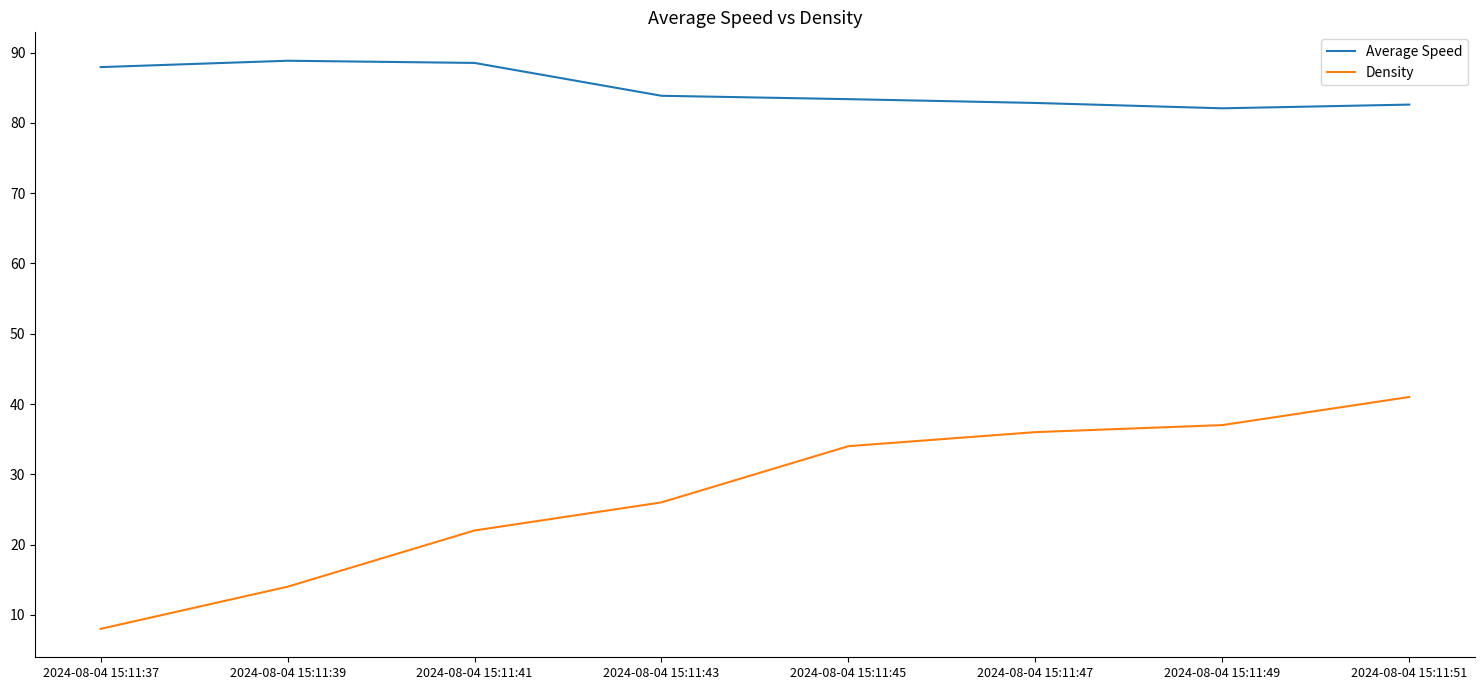

At 2024-08-04 15:11:51, list the series in order from smallest to largest.

Density, Average Speed